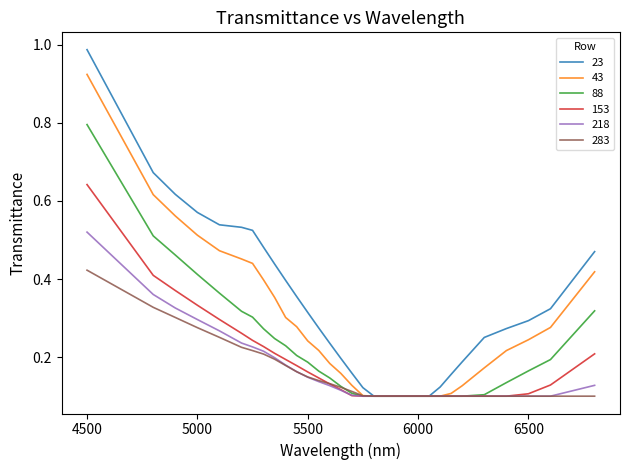

What are all the series names shown in the legend?

23, 43, 88, 153, 218, 283